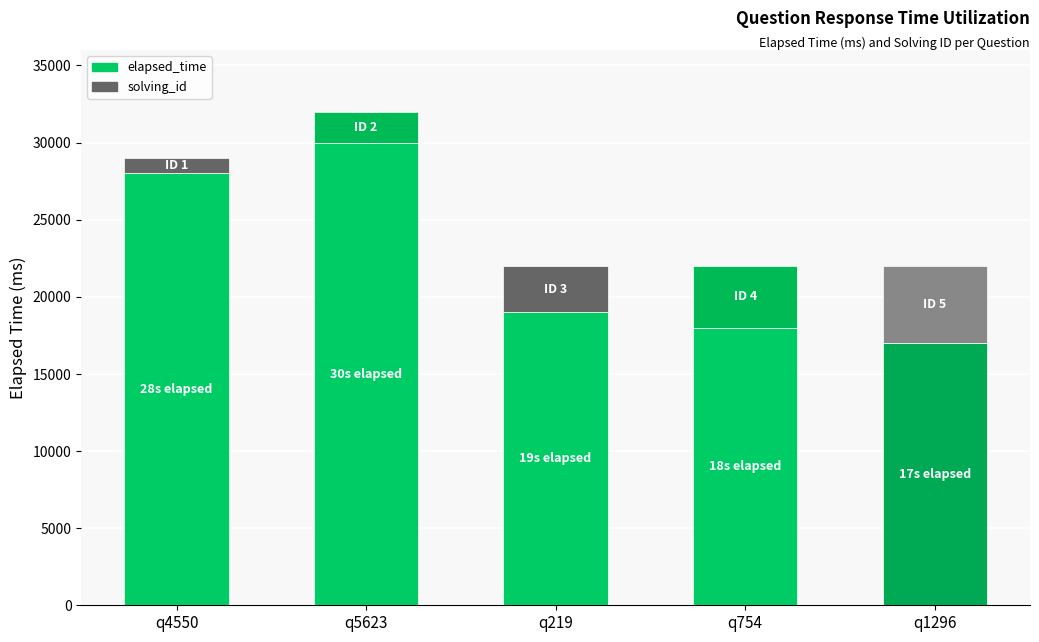

What is the sum of the elapsed_time values at q4550 and q5623?

58000